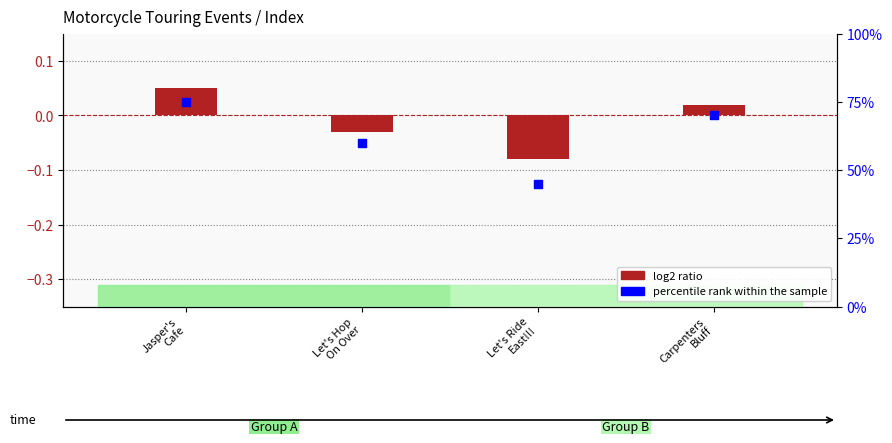

Which series contains the lowest Y value?

log2 ratio